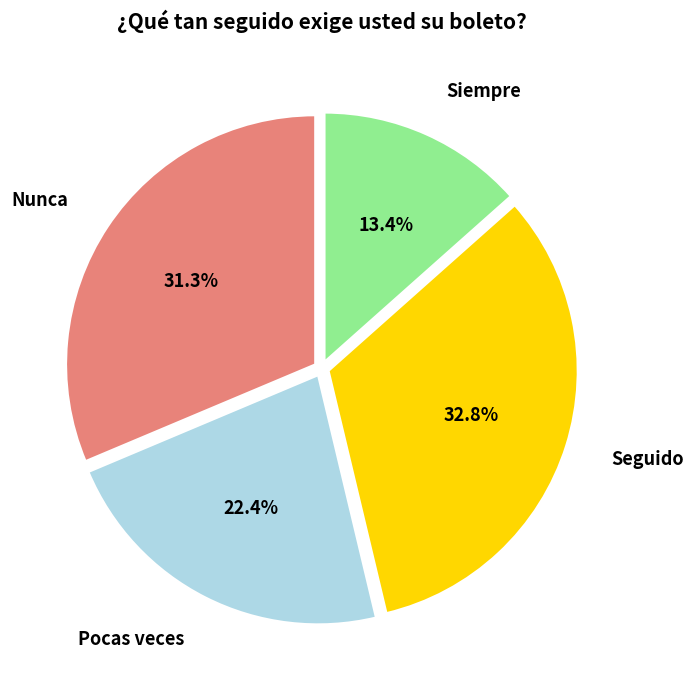

Is there any slice that represents more than half of the pie?

No